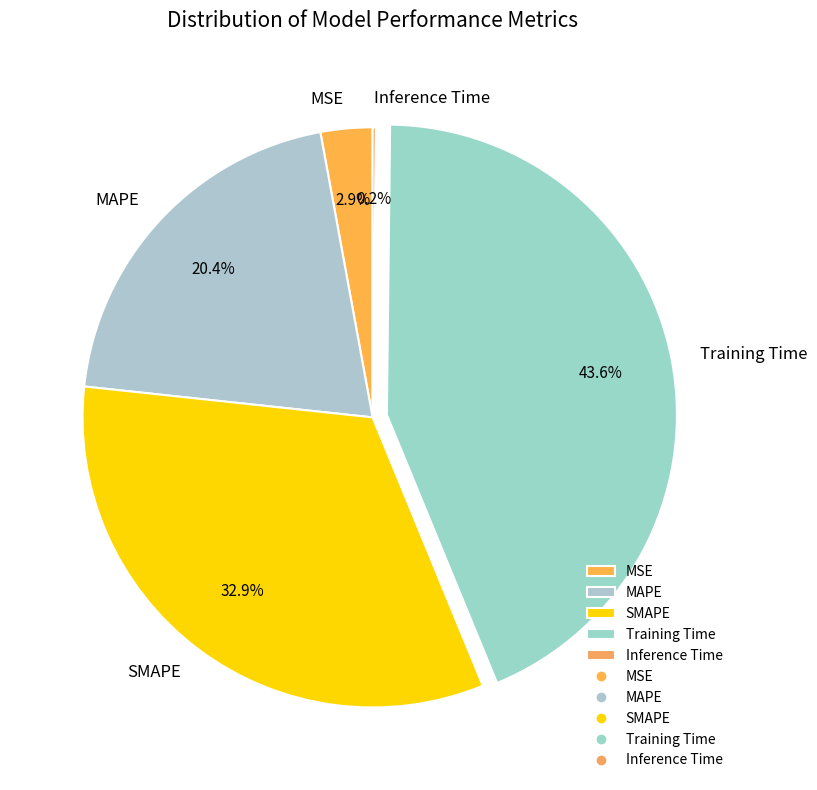

What is the largest slice in the pie chart?

Training Time